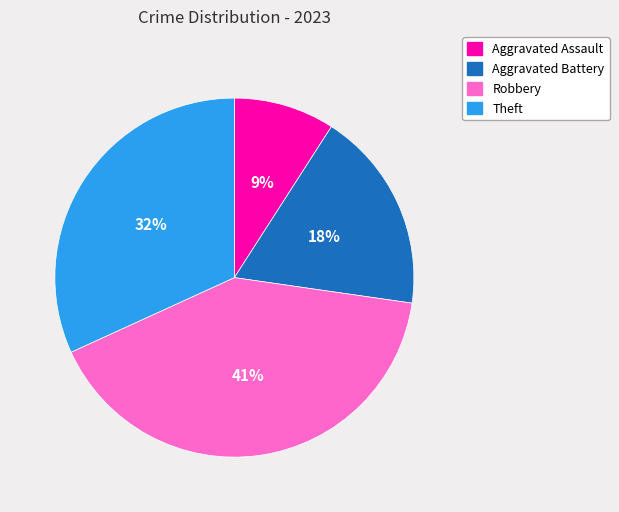

The Theft slice represents 32% of the pie. True or false?

True